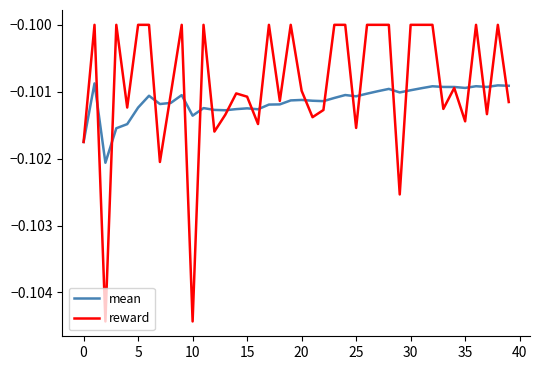

Which series has the largest total across all categories?

reward